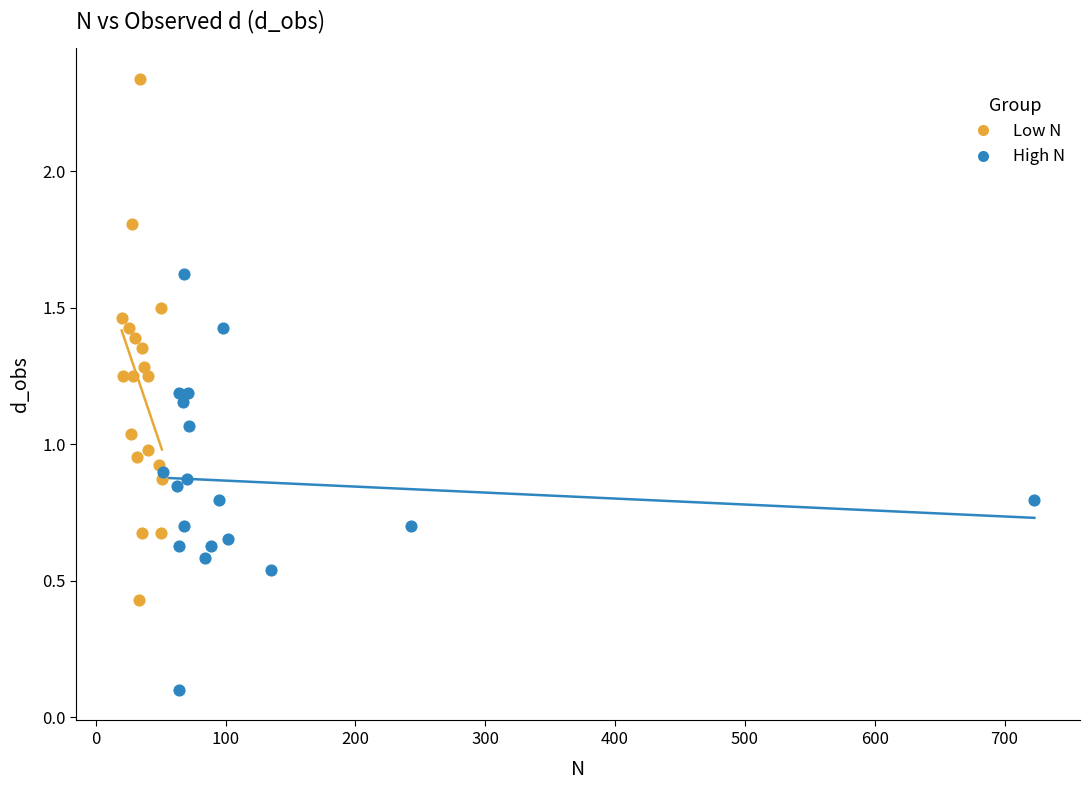

Which series has the largest Y range (max minus min)?

Low N